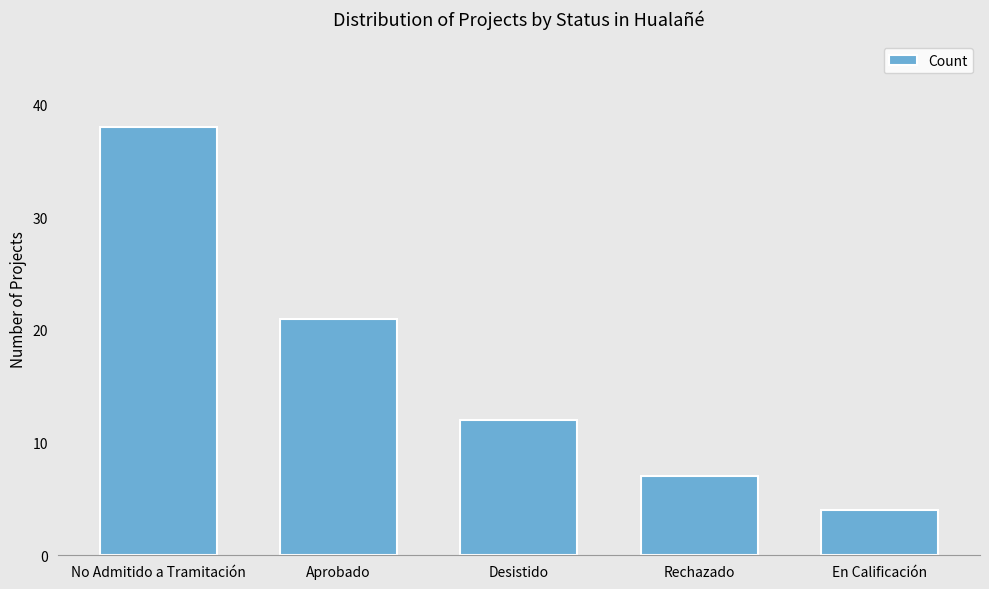

Where does the data first go above 12?

No Admitido a Tramitación